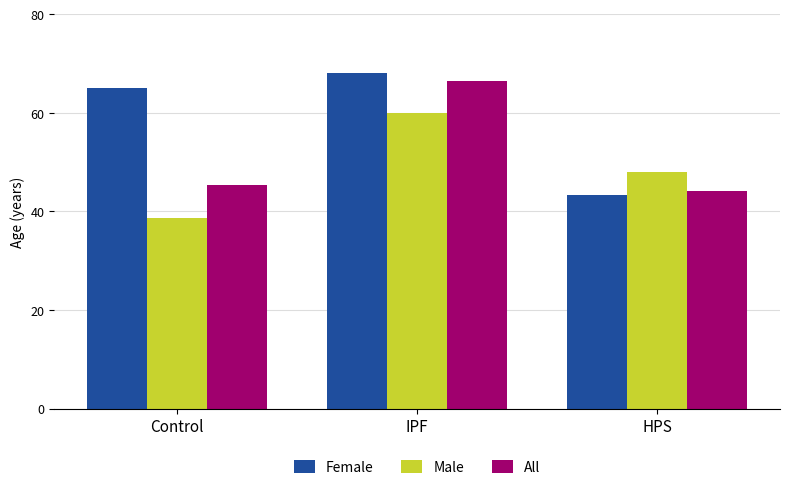

Which series has the widest spread of values?

Female